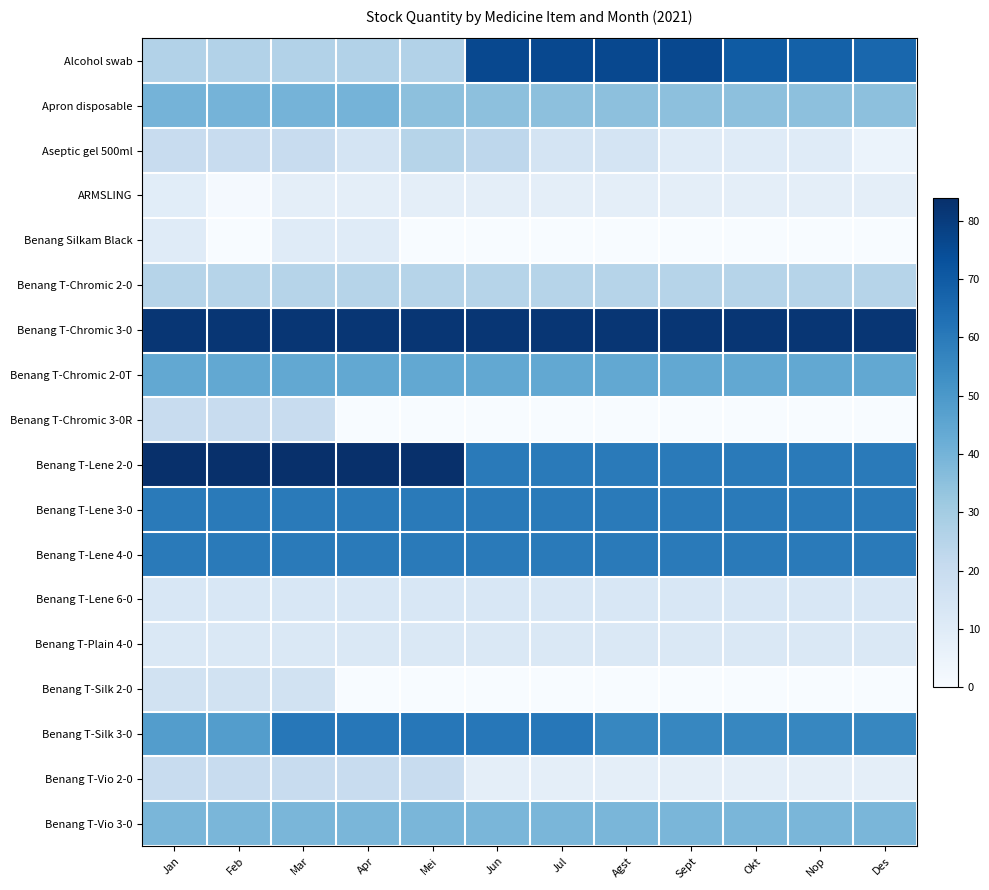

Which label corresponds to the largest value in the chart?

Jan